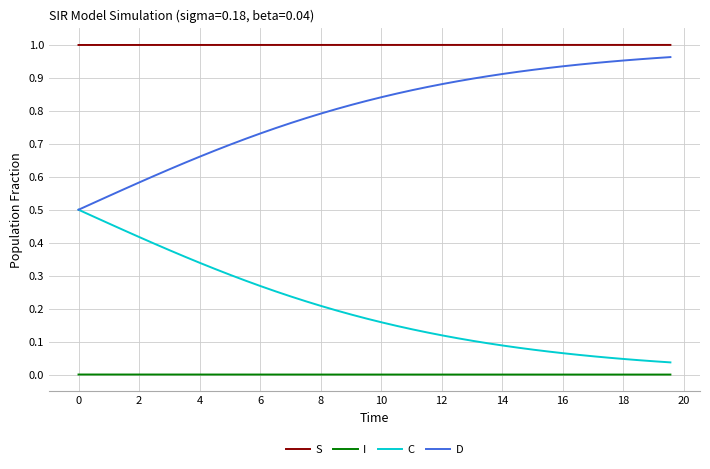

True or false: D and S cross at least once.

False